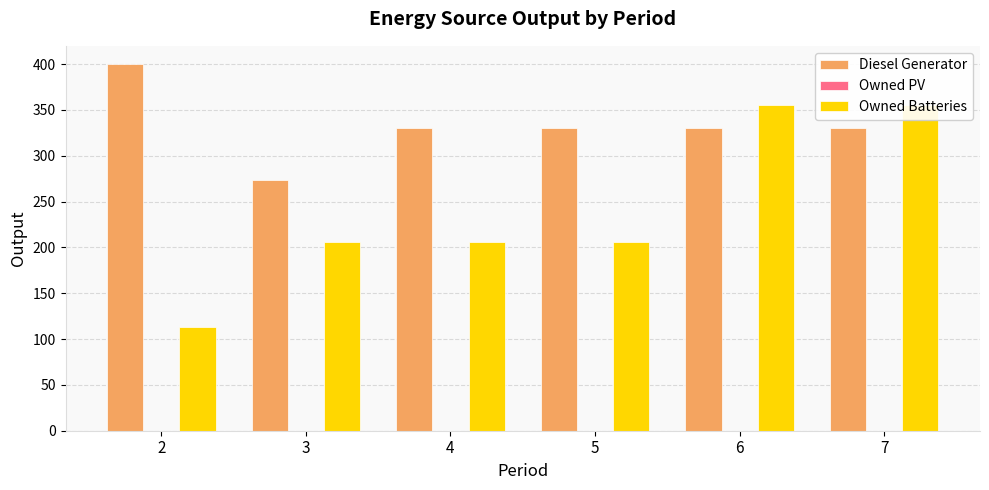

At which category is the sum across all series the highest?

6